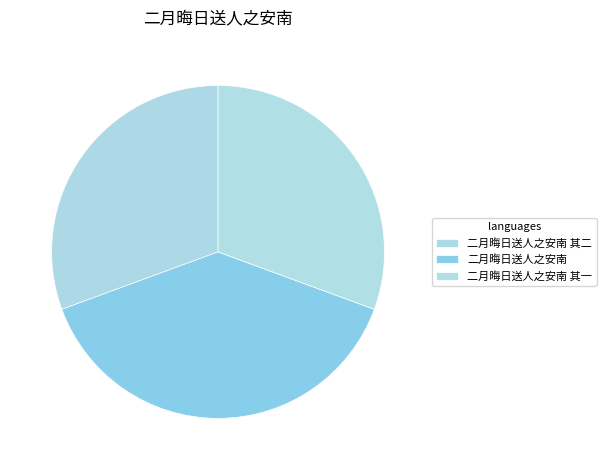

To the nearest percent, what is the difference between the 二月晦日送人之安南 其一 and 二月晦日送人之安南 slice percentages?

8%